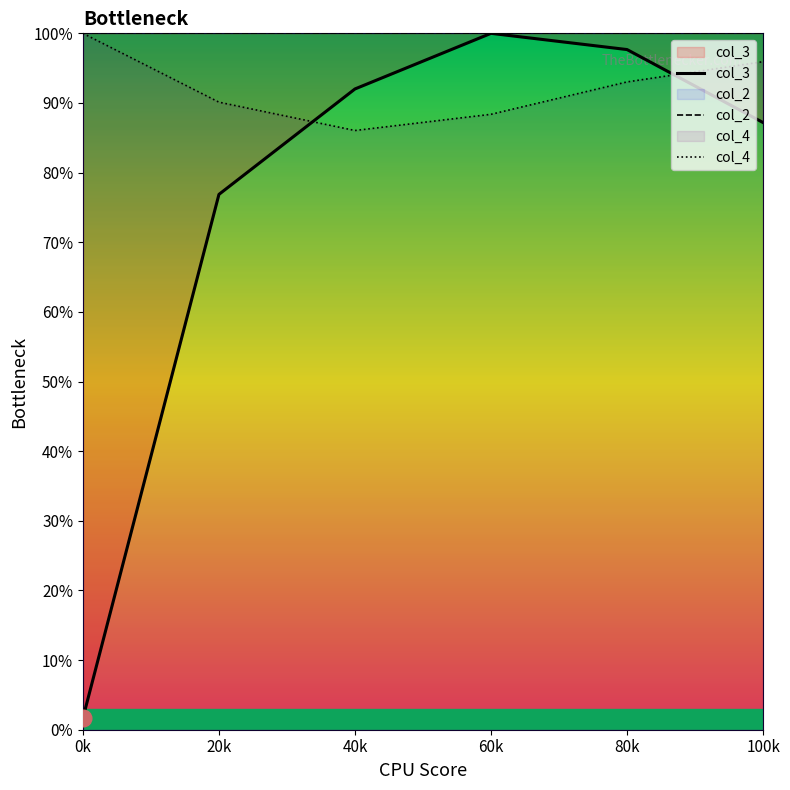

Which series changed the most between 80k and 100k?

col_3